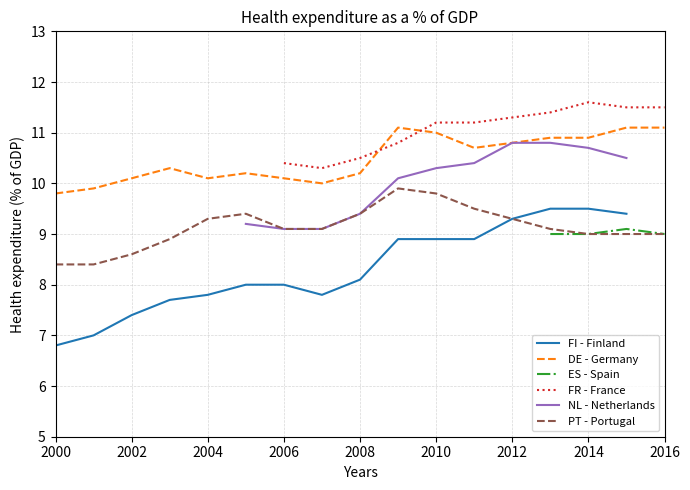

The PT - Portugal series shows 15.4 at 2016. True or false?

False